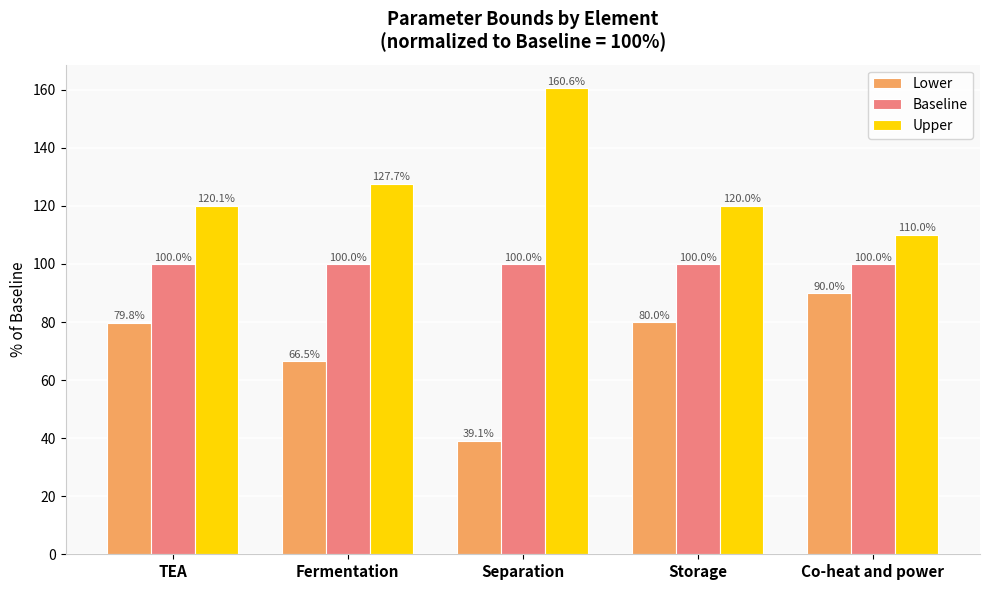

Is it true that Upper equals 120.1 at TEA?

True